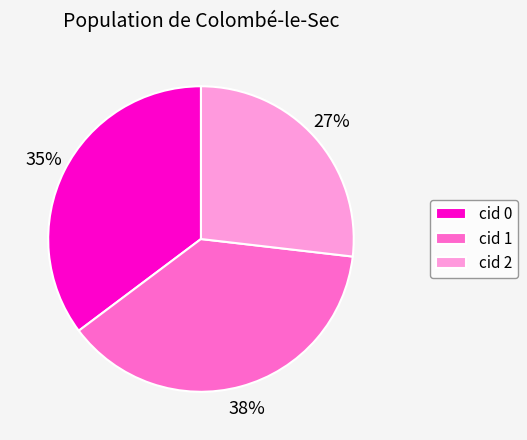

To the nearest percent, what is the difference between the cid 0 and cid 2 slice percentages?

8%